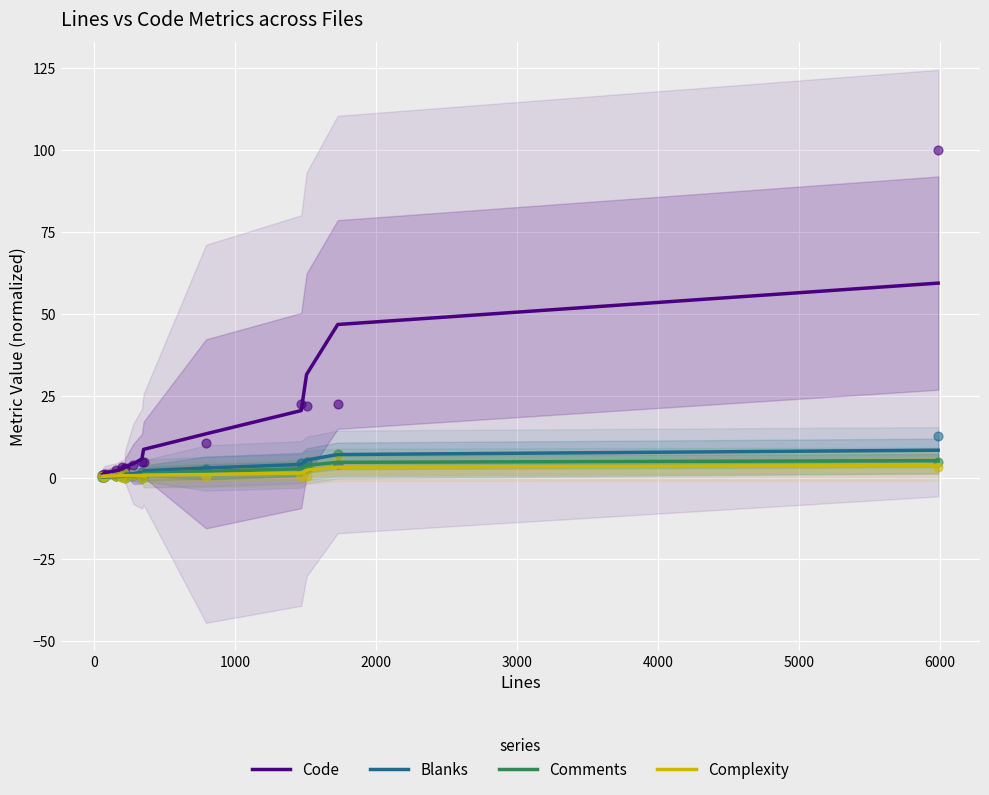

Which series reaches the maximum Y coordinate?

Code